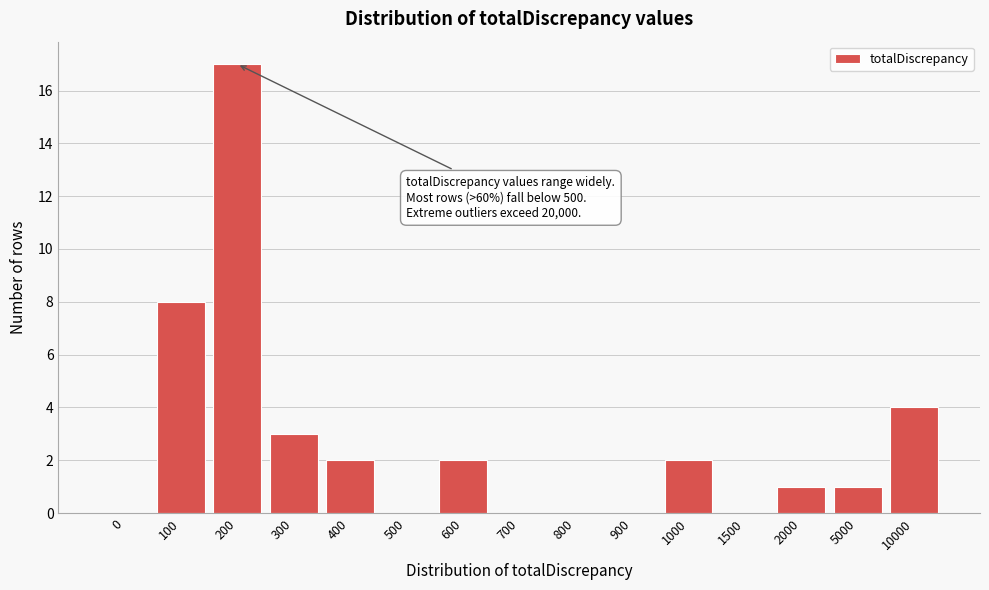

Reading right to left, list all the values displayed in this chart.

10000=4	5000=1	2000=1	1500=0	1000=2	900=0	800=0	700=0	600=2	500=0	400=2	300=3	200=17	100=8	0=0